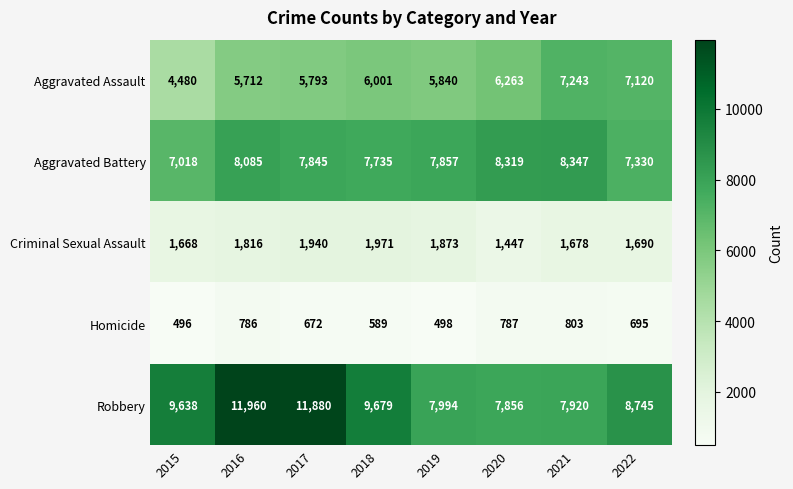

Is it true that Homicide equals 672 at 2017?

True